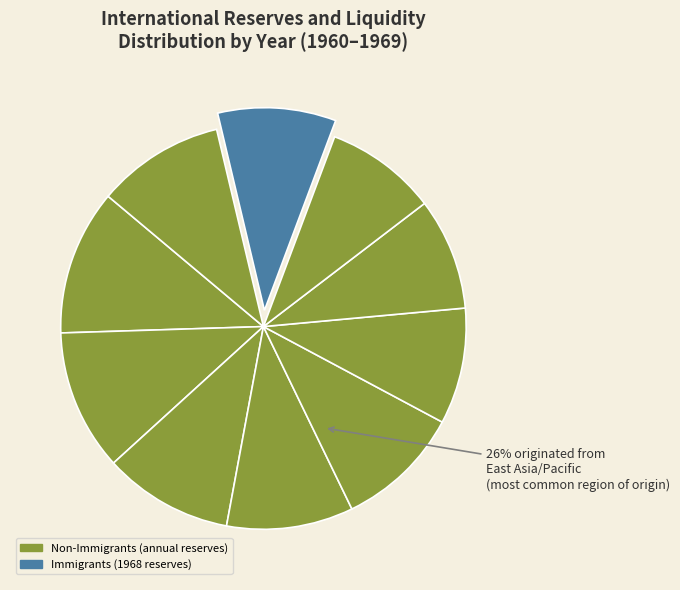

What is the largest slice in the pie chart?

1960